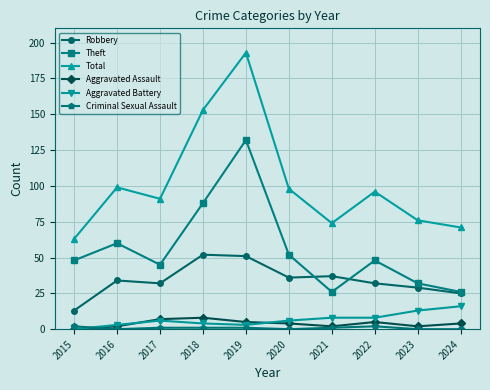

True or false: Aggravated Battery and Robbery intersect in this chart.

False